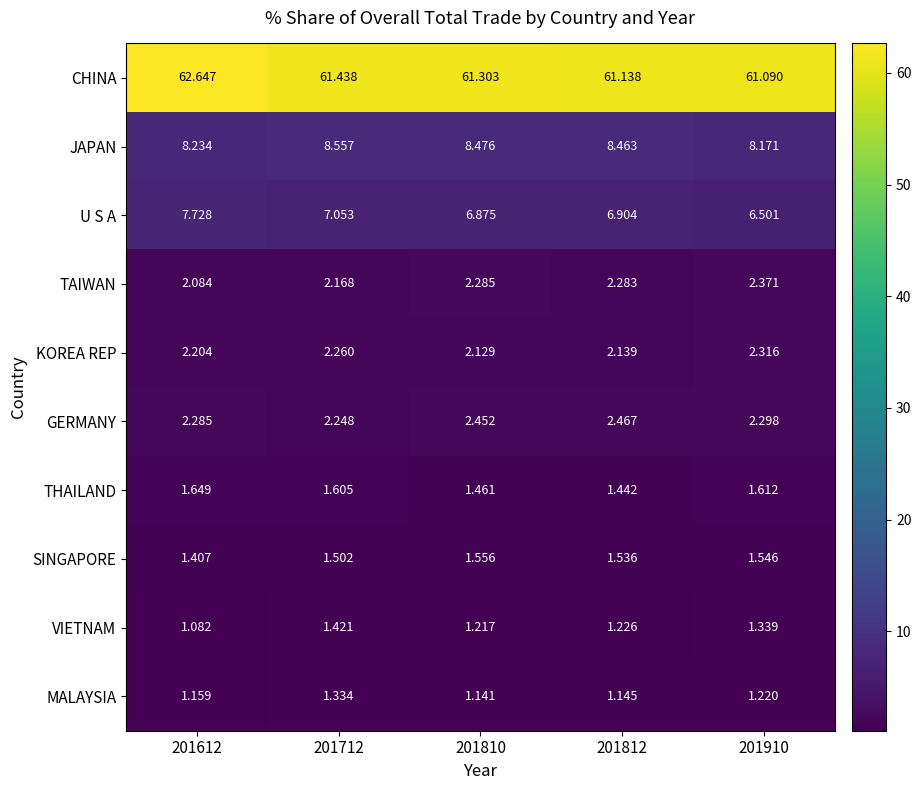

What is the maximum value shown in the chart?

62.6